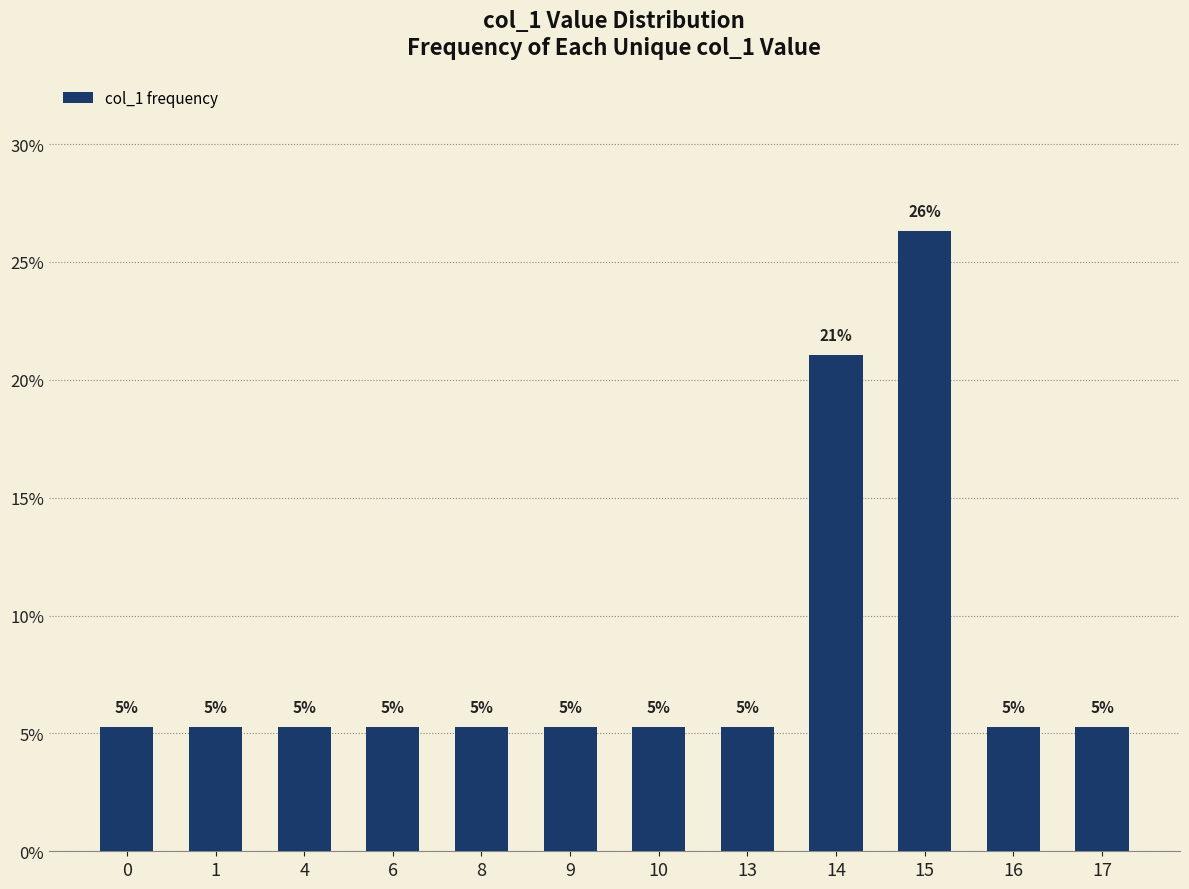

Does the chart contain stacked bars?

No